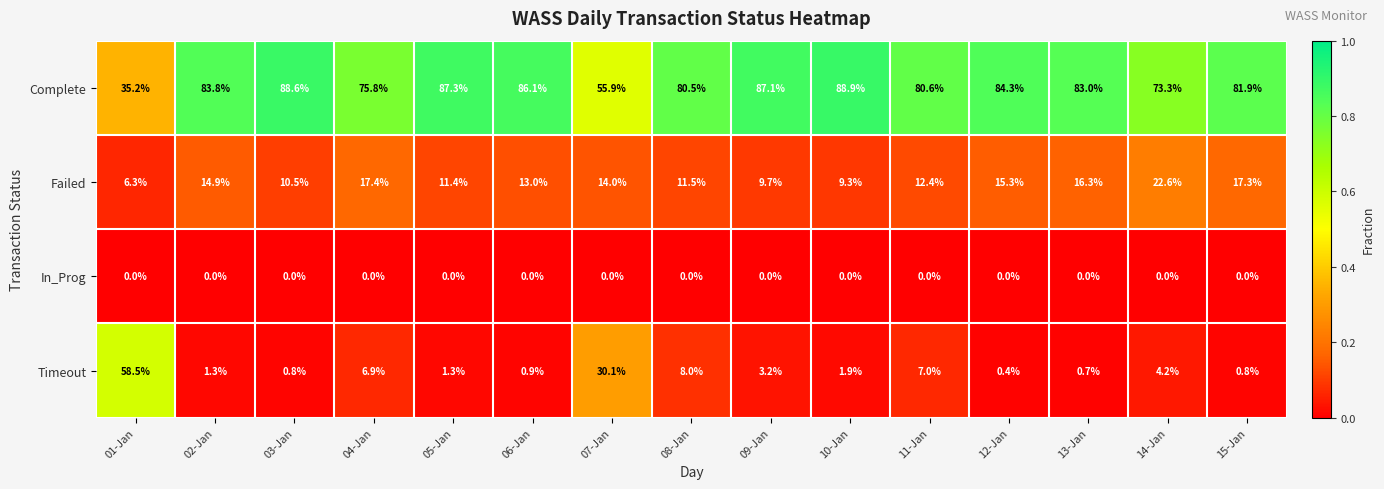

Count the number of data series in this chart.

4